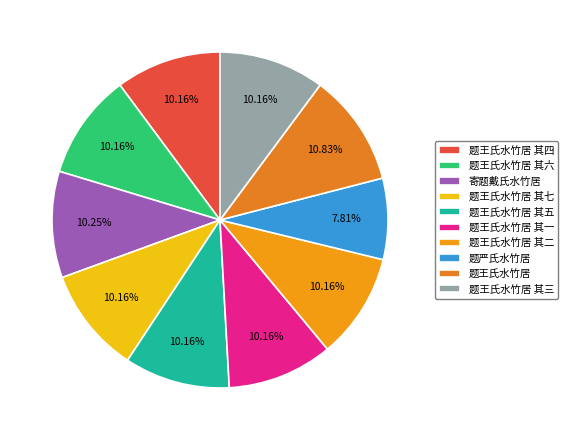

To the nearest percent, what is the difference between the largest and smallest slice percentages?

3%